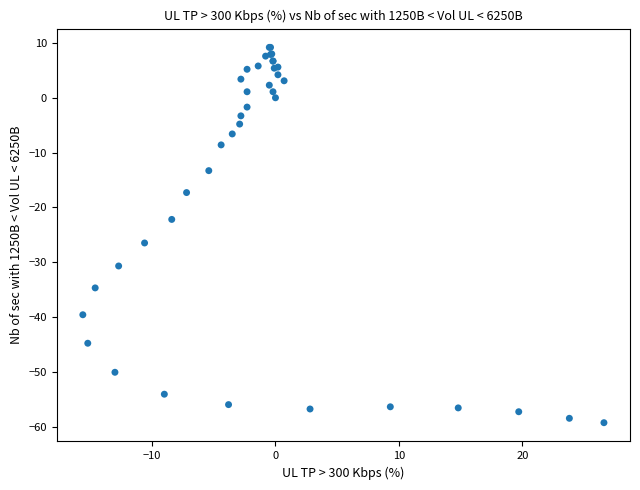

What Y value in the scatter plot is closest to -25?

-26.5